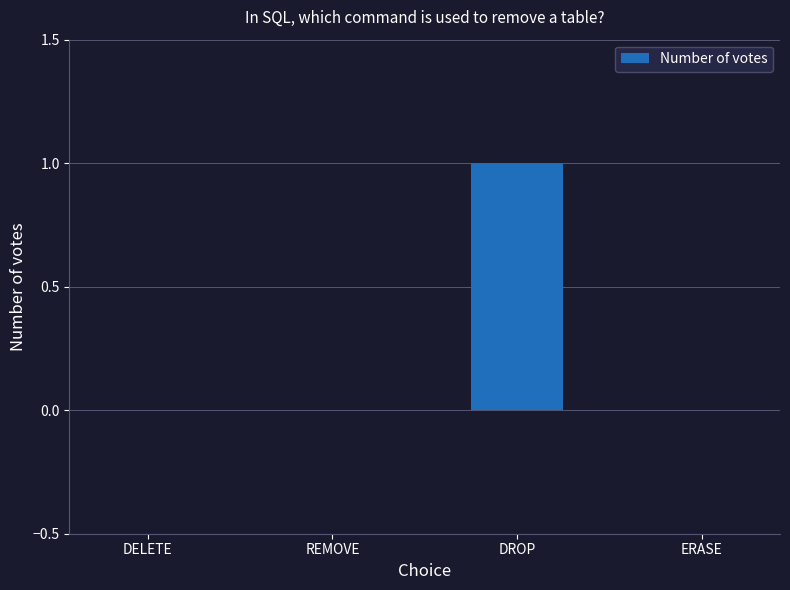

Which category has the highest value across all series?

DROP